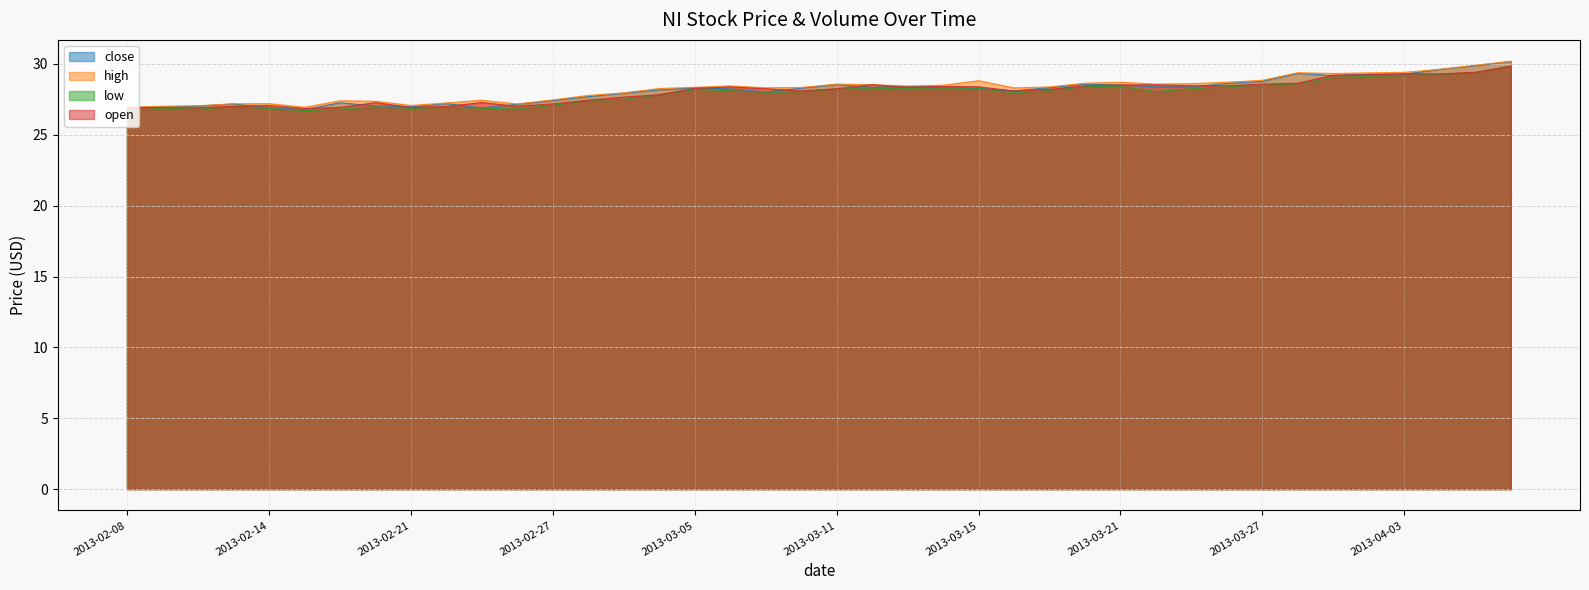

Which series has the largest total across all categories?

high